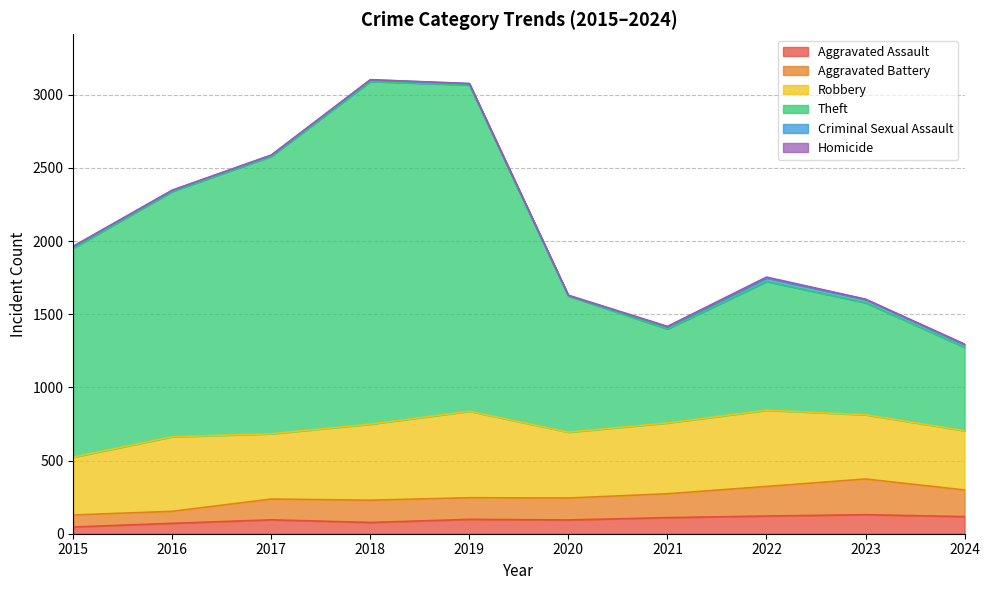

The value of Aggravated Assault at 2021 is 110. True or false?

True